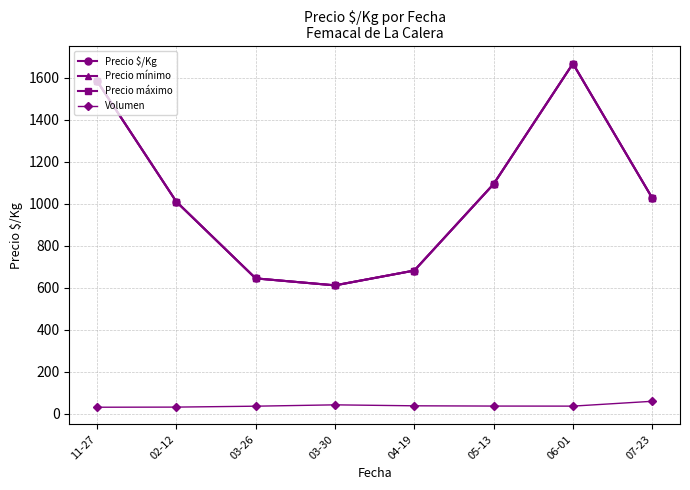

What is the difference between the Precio máximo values at 02-12 and 07-23?

17.4